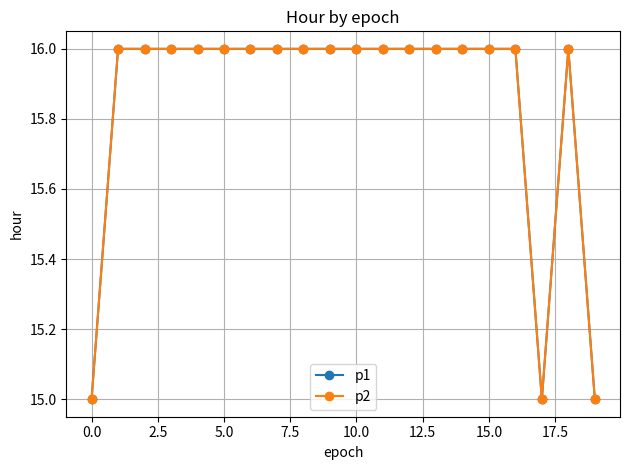

True or false: p2 has more than 0 interior local peaks.

True